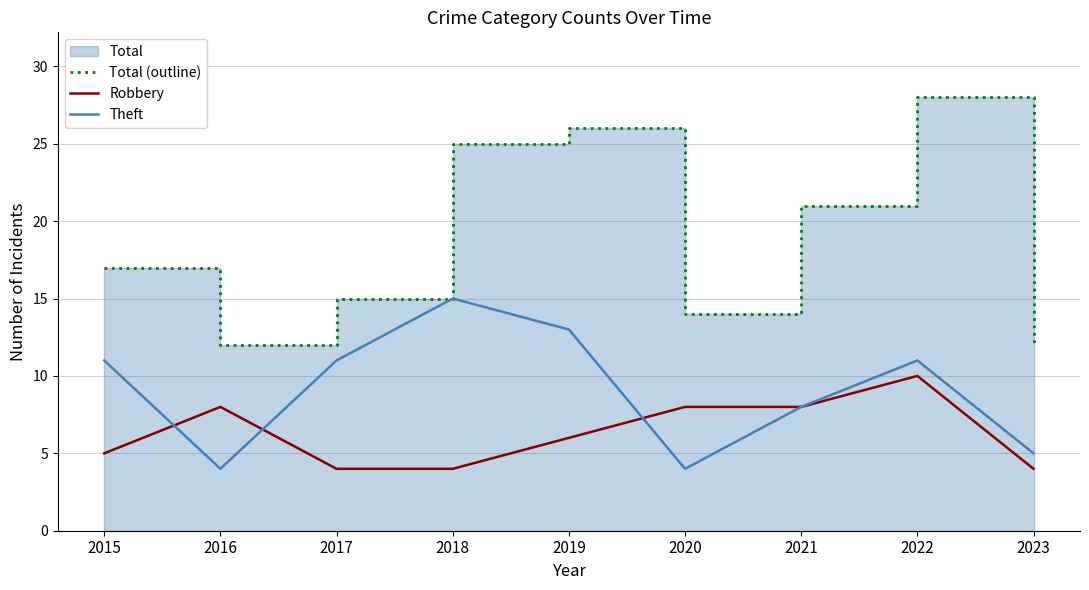

The value of Total (outline) at 2021 is 37. True or false?

False